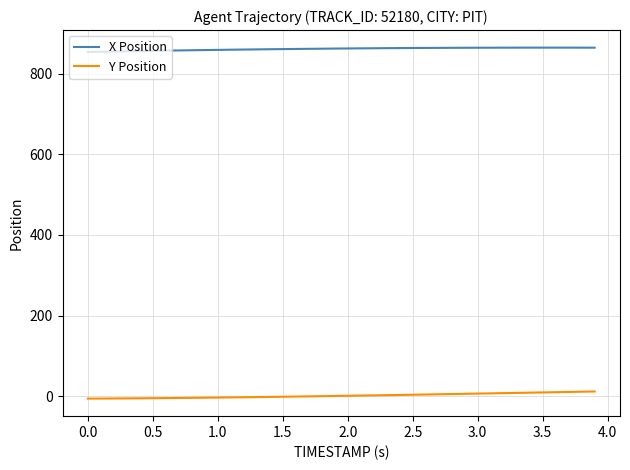

Which series has the largest total across all categories?

X Position